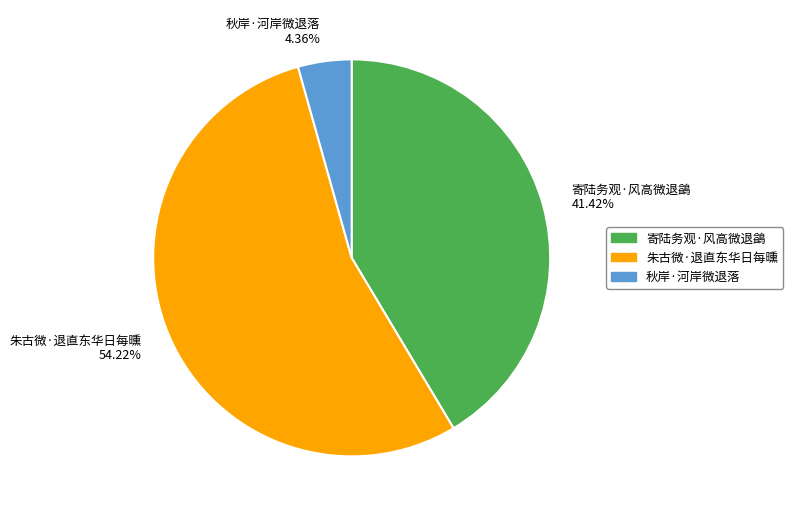

Count the number of slices in the pie.

3